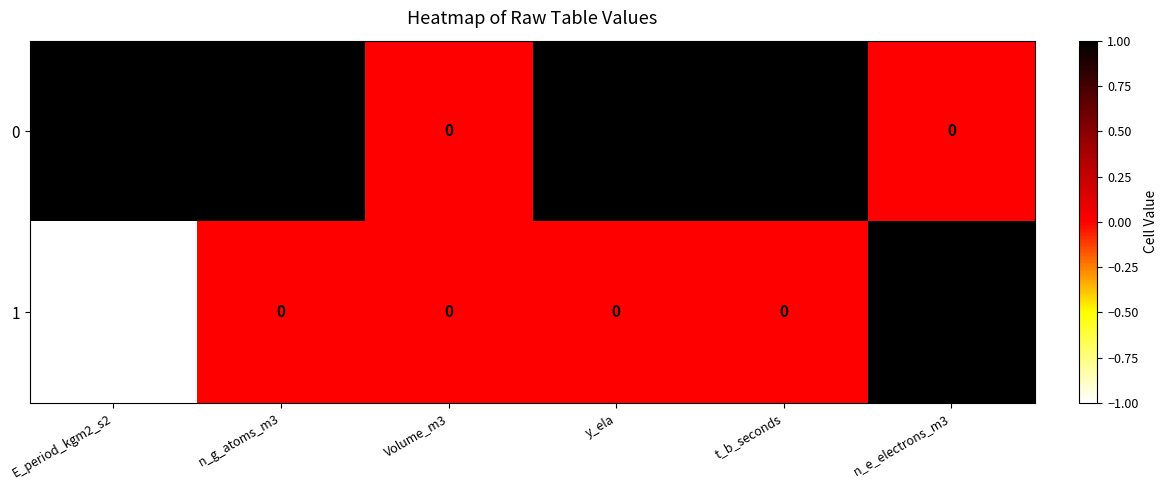

The value of 1 at t_b_seconds is 1. True or false?

False